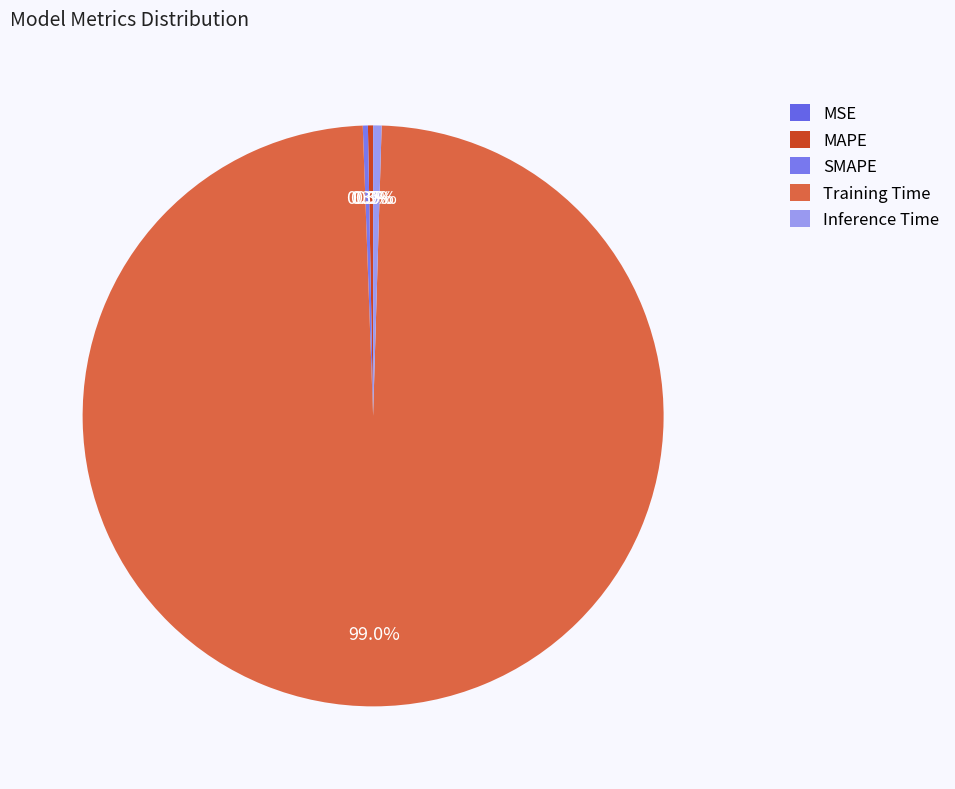

To the nearest percent, what is the difference between the largest and smallest slice percentages?

99%